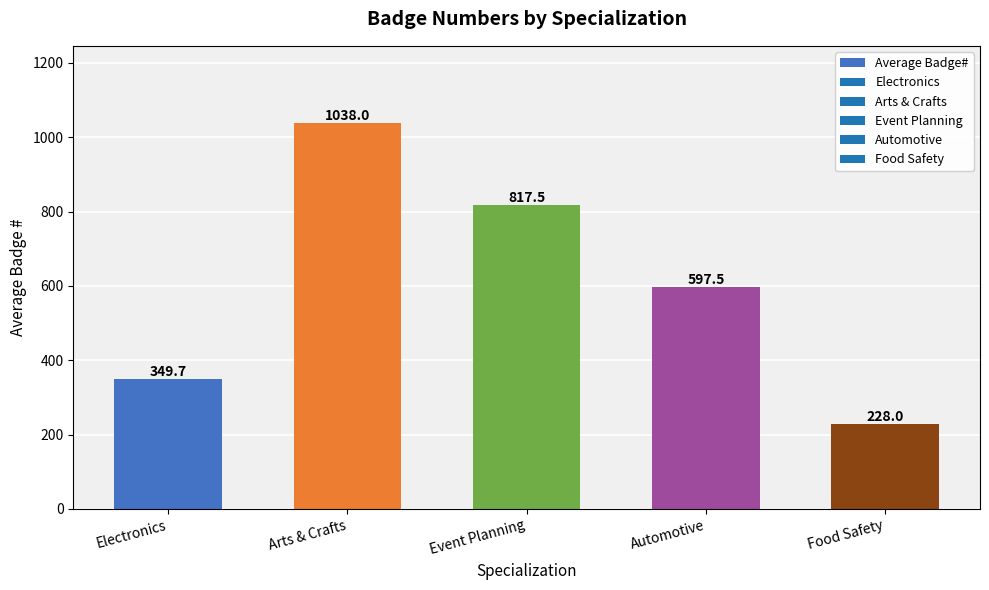

At which label does the data first exceed 597?

Arts & Crafts